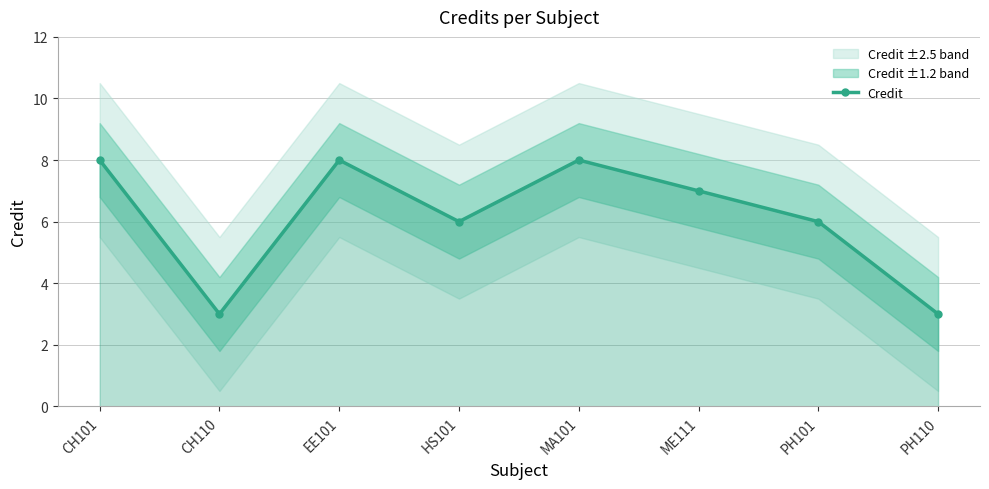

How many lines are shown in the chart?

1